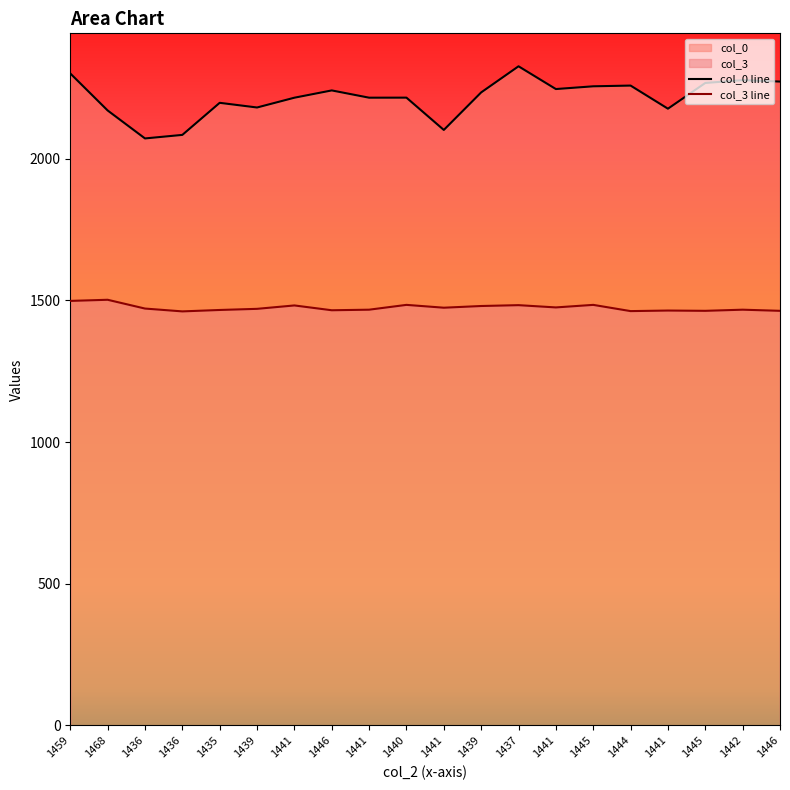

True or false: col_3 has more than 0 interior local peaks.

True